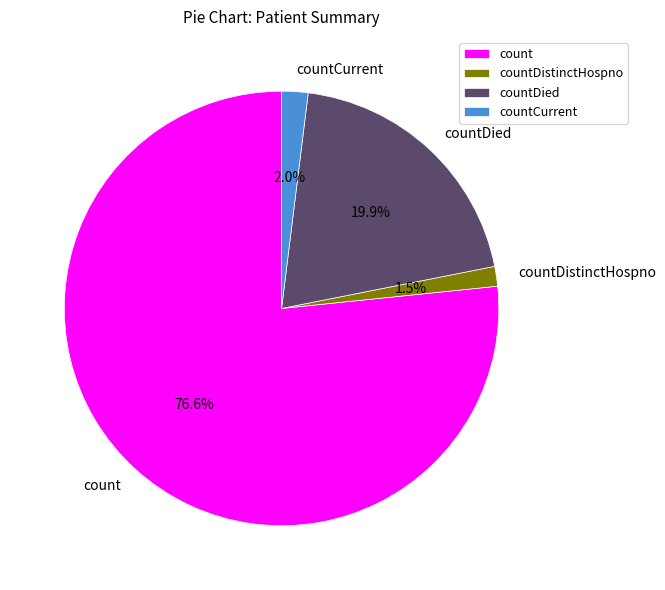

To the nearest percent, what is the difference between the count and countDistinctHospno slice percentages?

75%